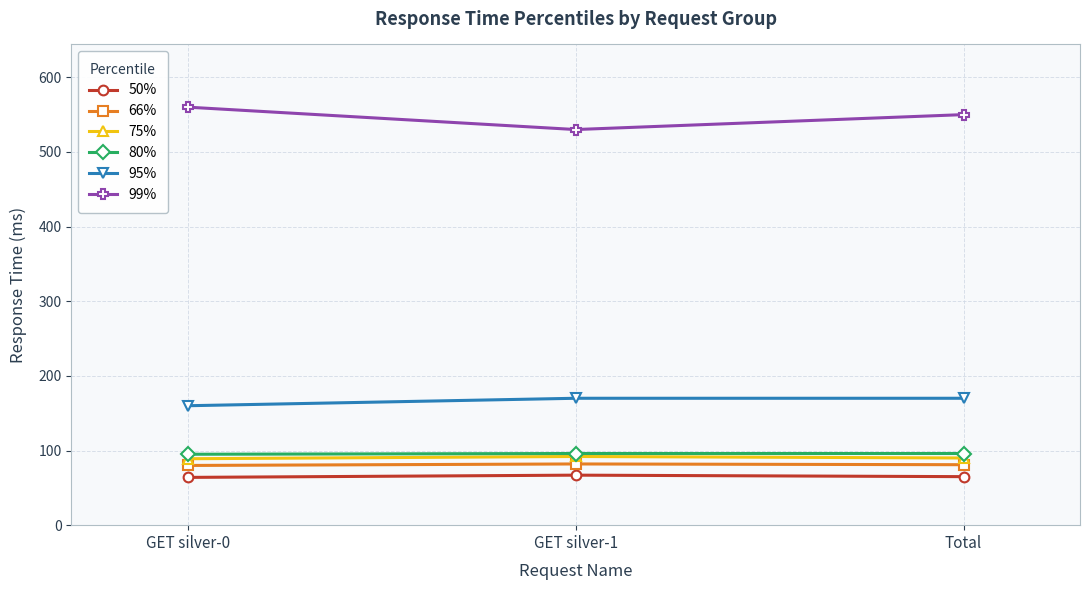

The value of 99% at Total is 550. True or false?

True